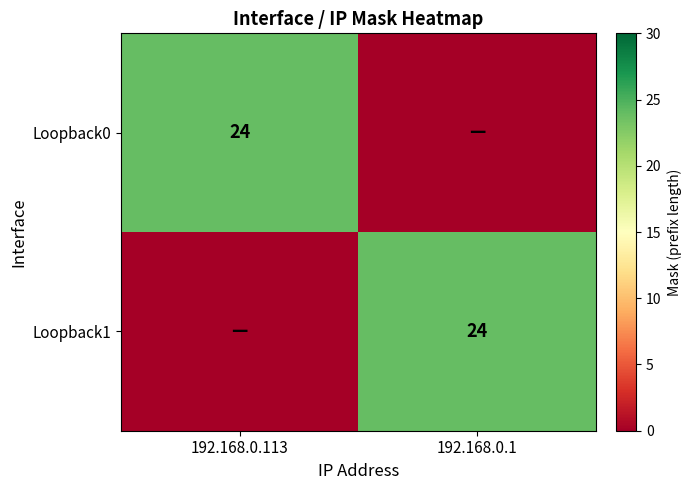

The Loopback1 series shows 24 at 192.168.0.1. True or false?

True